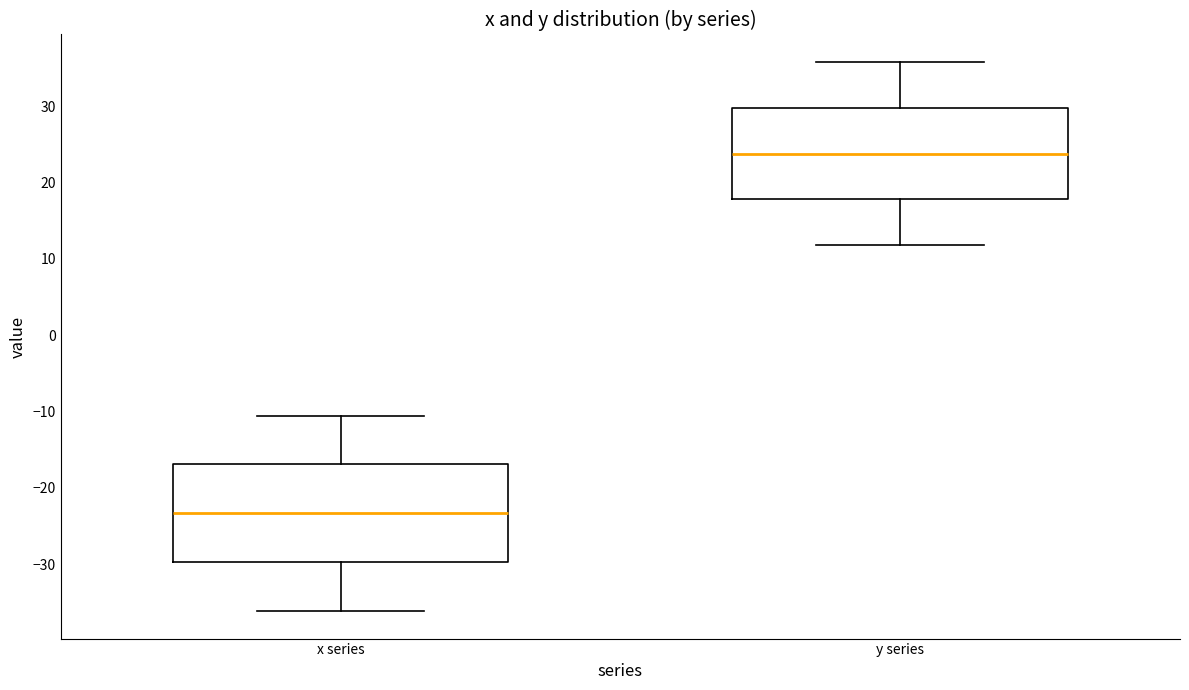

Which box has the highest median line?

y series